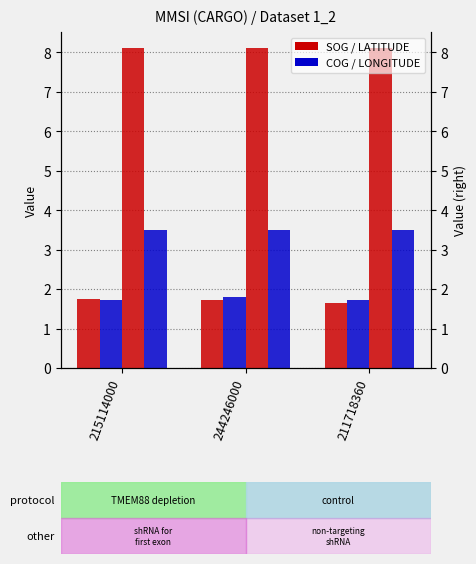

What are all the series names shown in the legend?

SOG, COG, LATITUDE, LONGITUDE